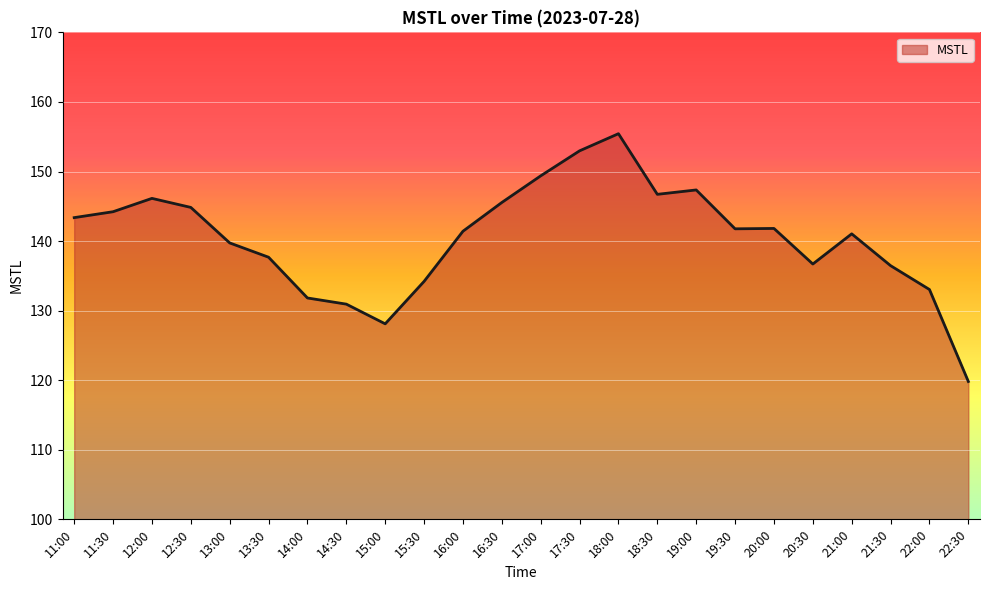

What is the greatest value displayed?

155.4